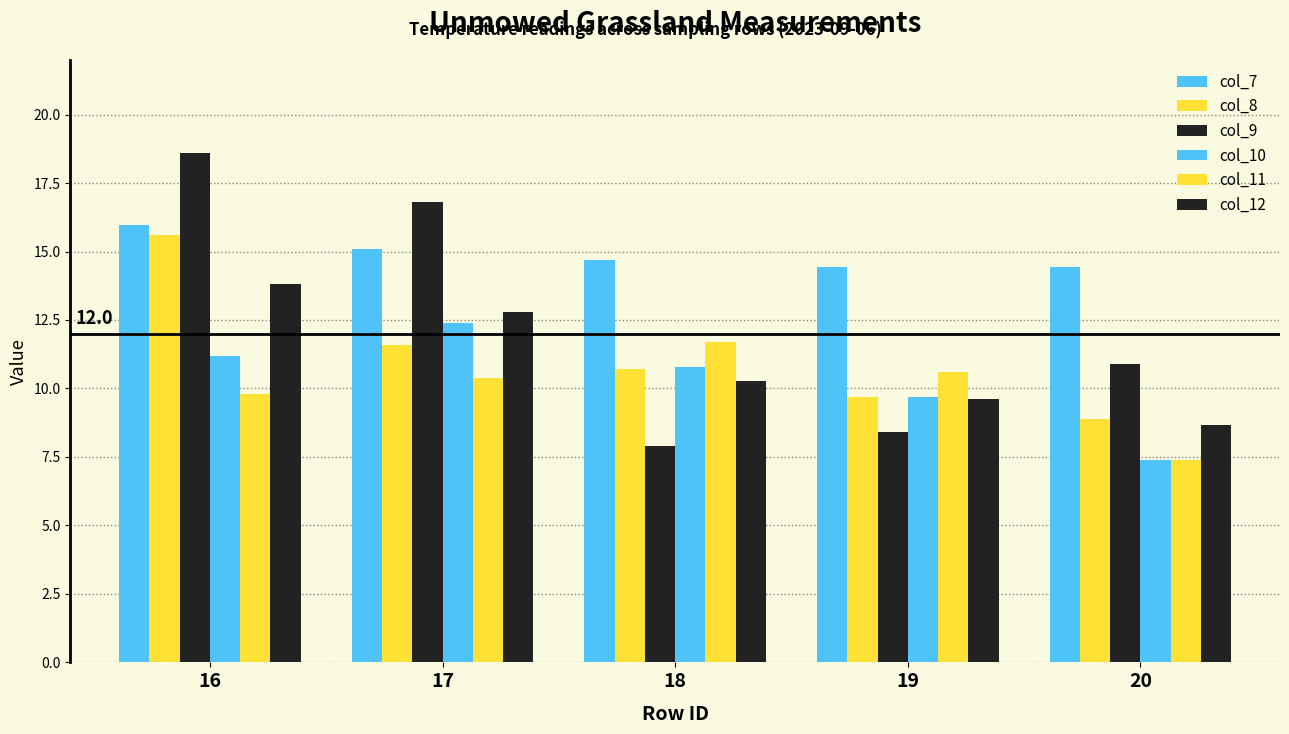

How many bars are there in total?

30